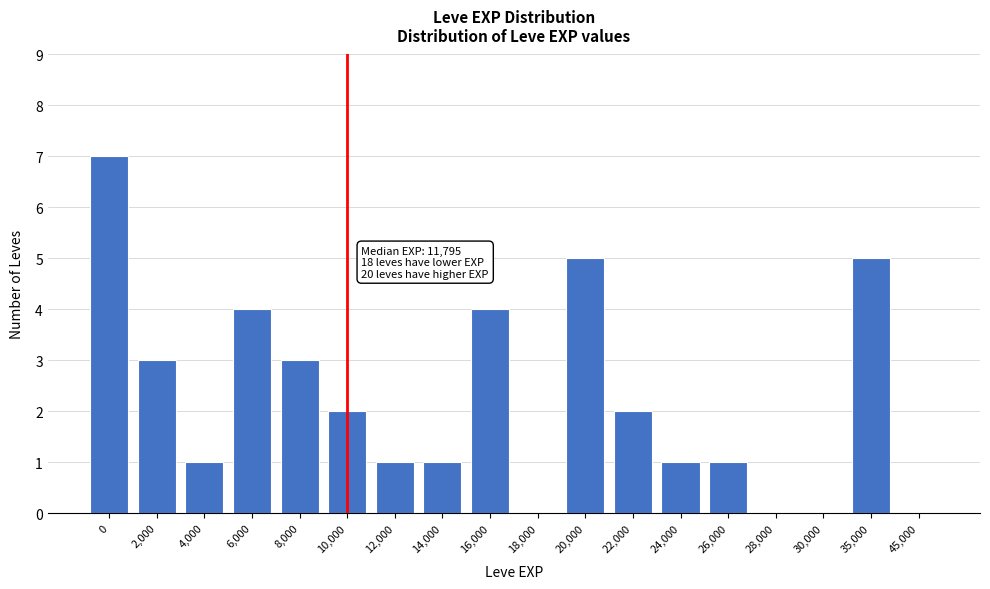

Reading right to left, transcribe all the data shown in this chart.

45,000=0	35,000=5	30,000=0	28,000=0	26,000=1	24,000=1	22,000=2	20,000=5	18,000=0	16,000=4	14,000=1	12,000=1	10,000=2	8,000=3	6,000=4	4,000=1	2,000=3	0=7